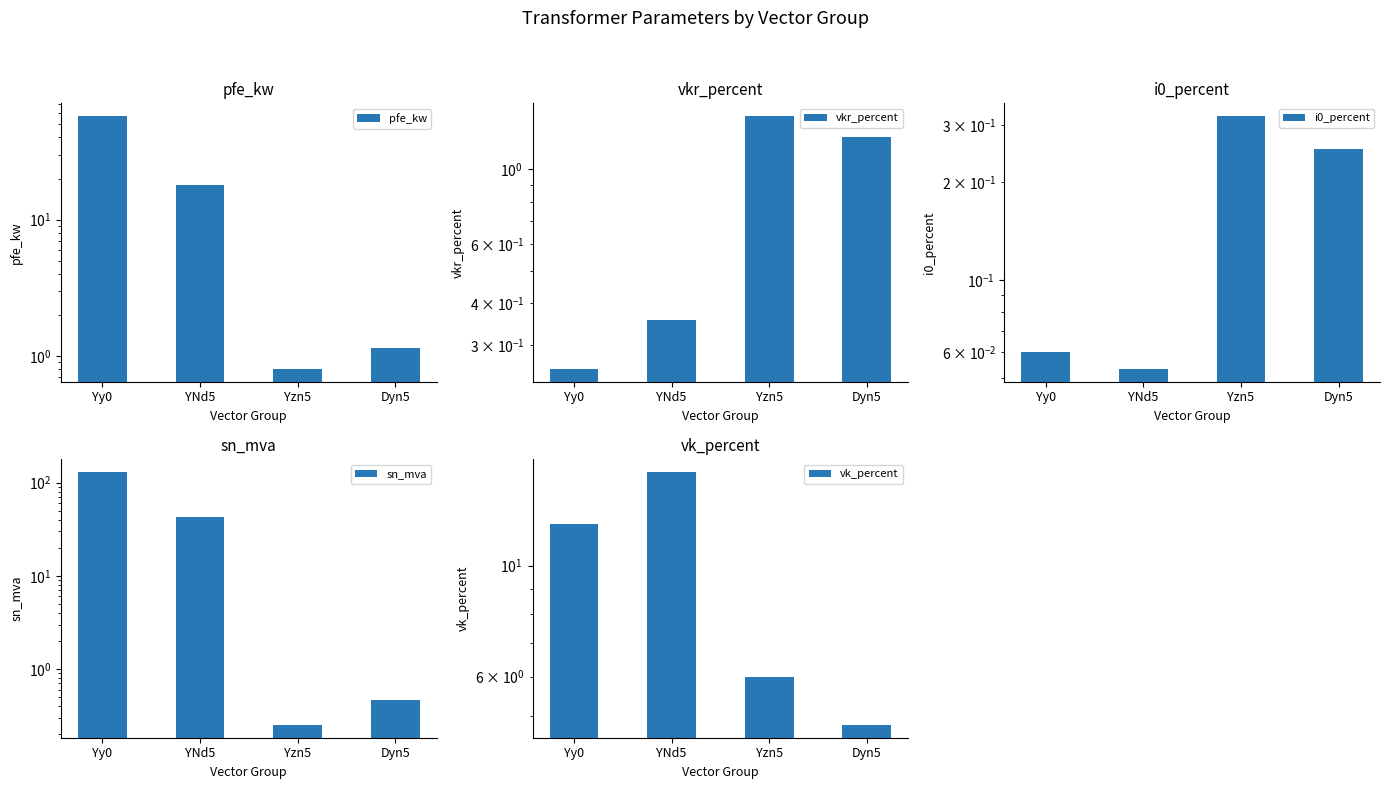

At which label does vk_percent reach its minimum?

Dyn5